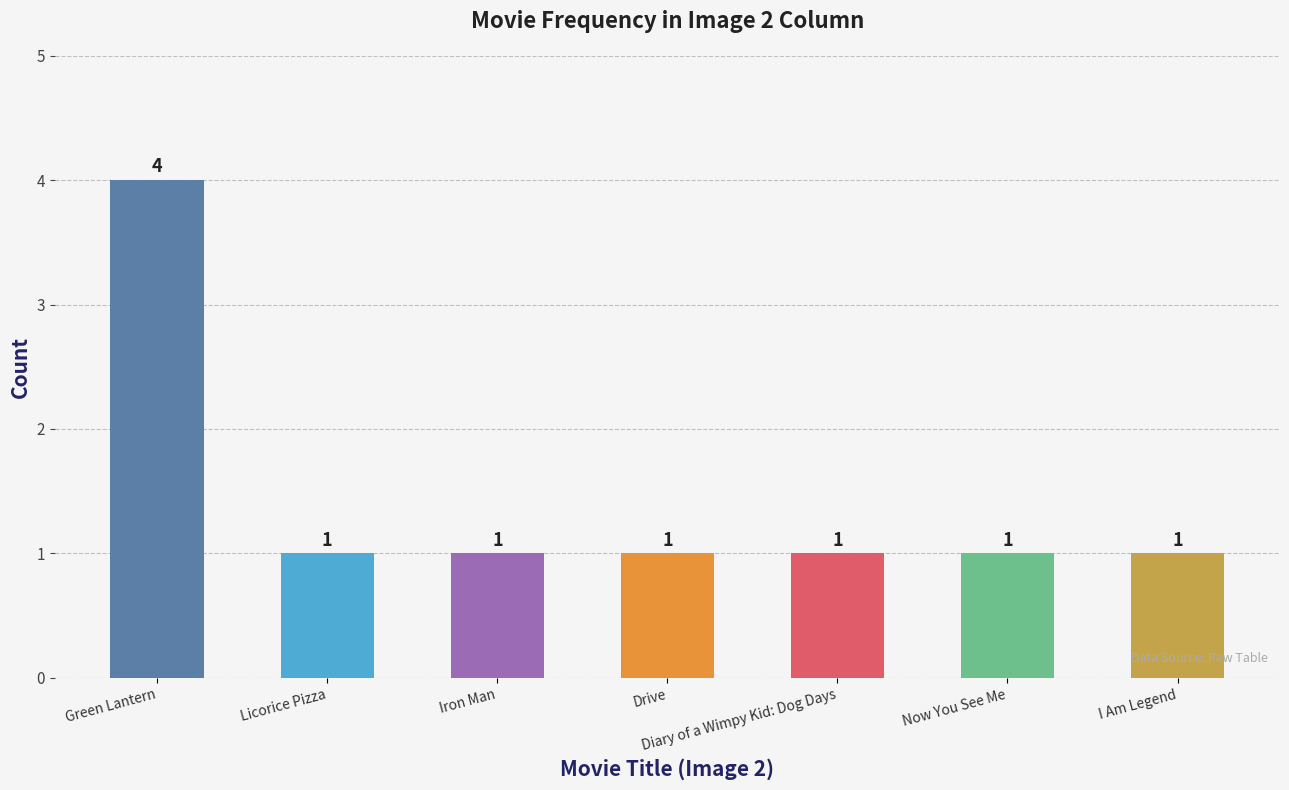

What value does the data have at Diary of a Wimpy Kid: Dog Days?

1